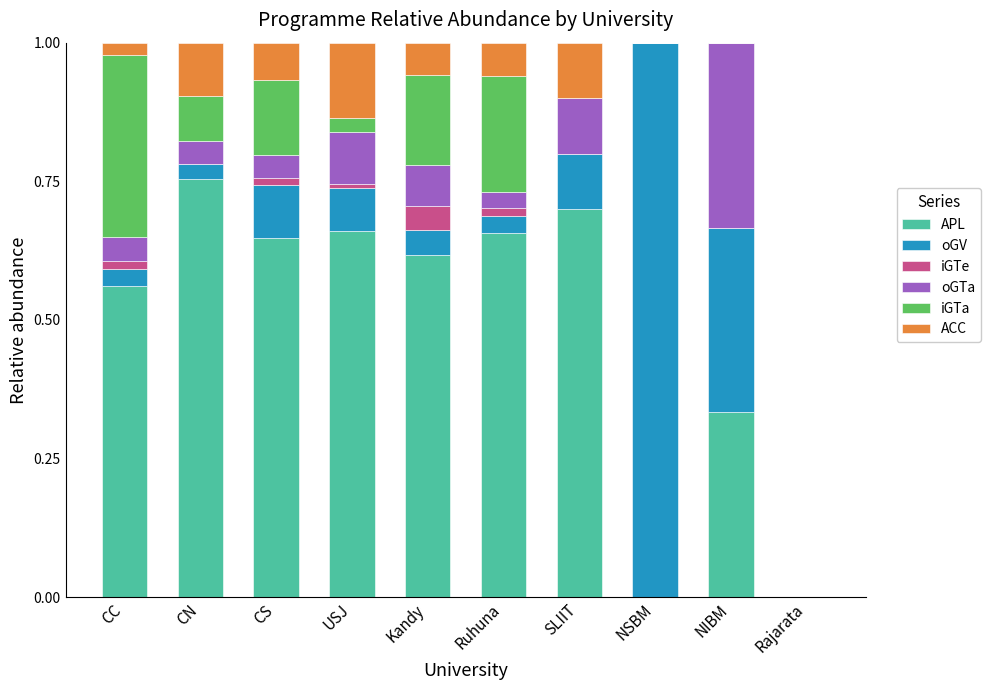

The value of APL at NSBM is 0.0. True or false?

True